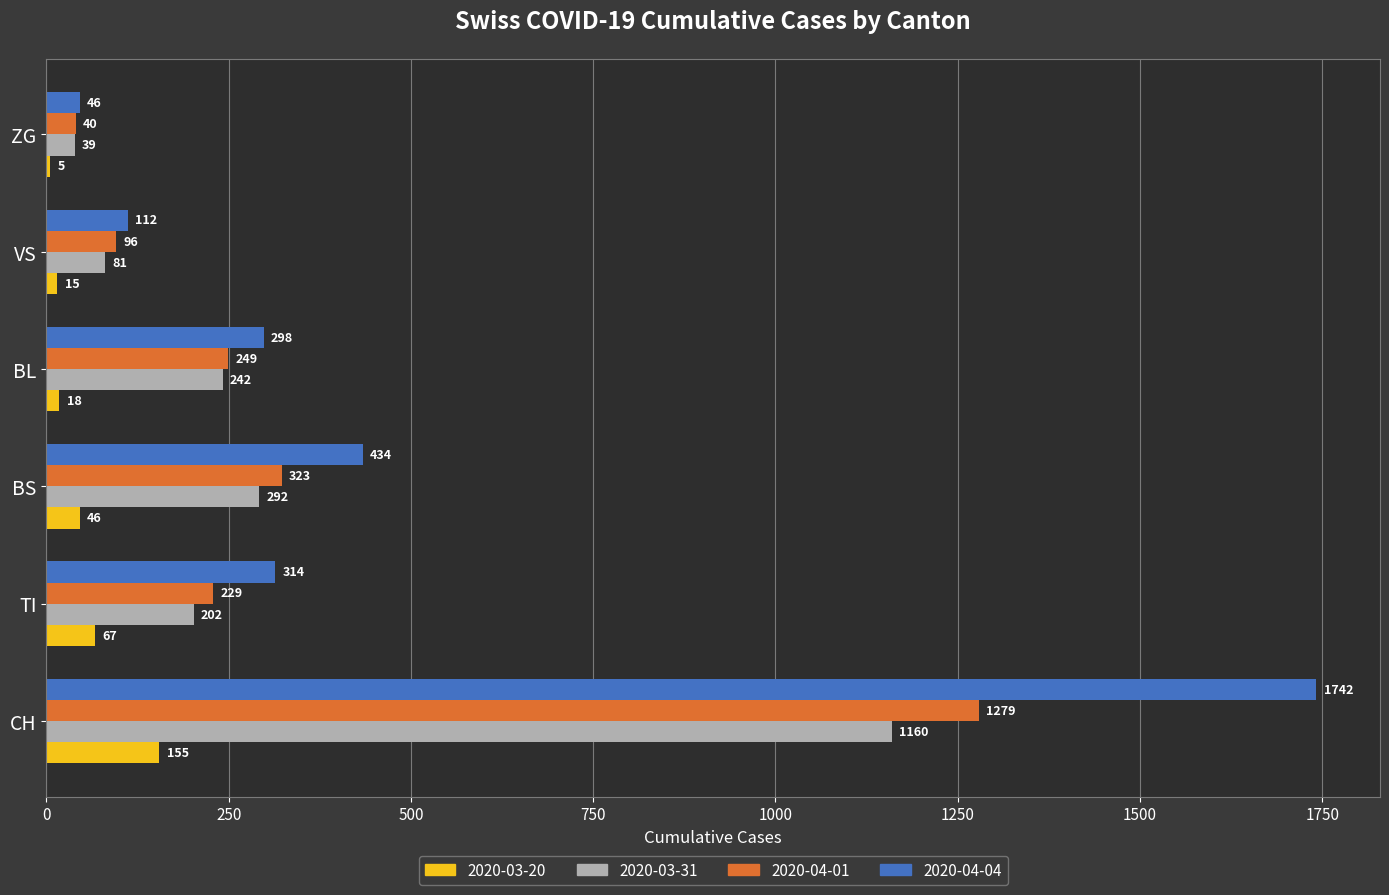

Count the number of data series in this chart.

4